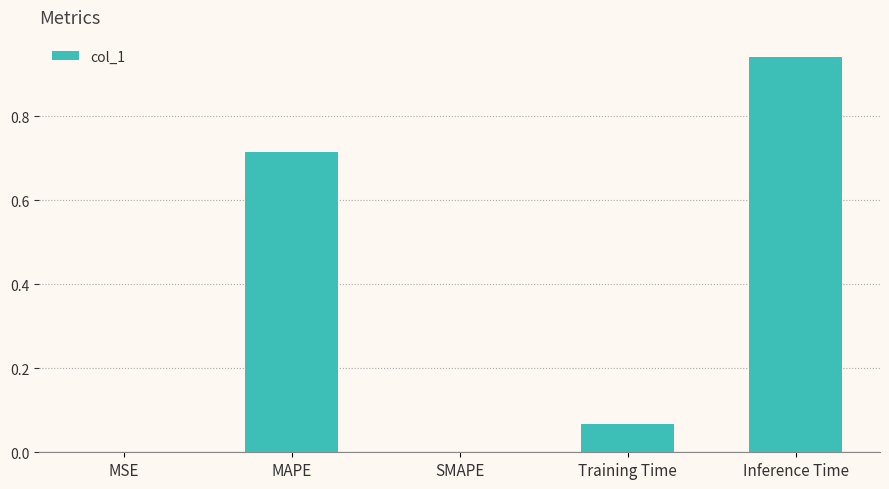

Between MAPE and Training Time, which is larger?

MAPE